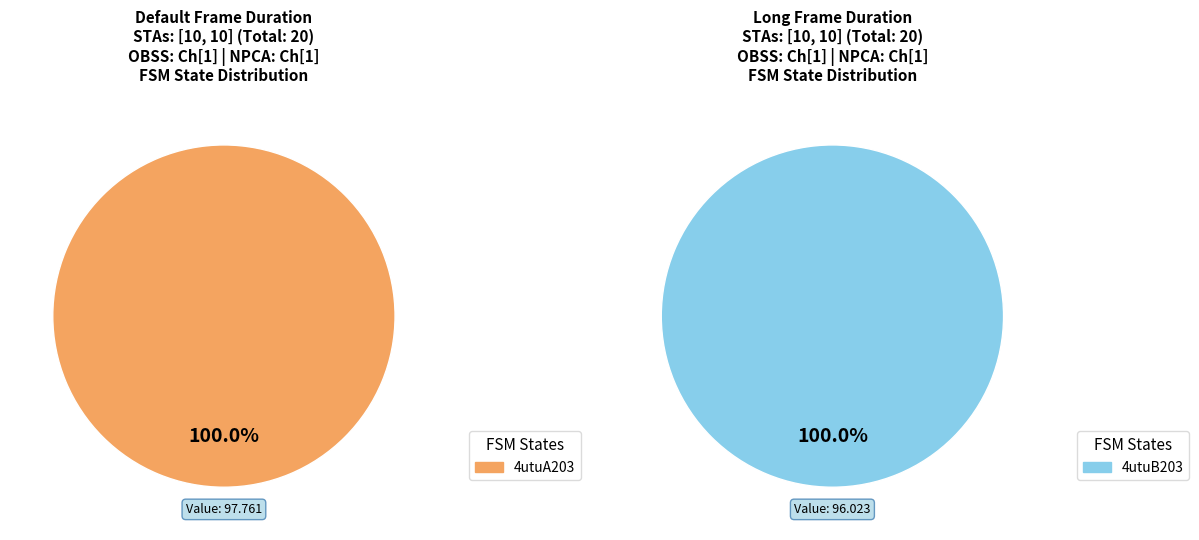

Is there any slice that represents more than half of the pie?

Yes